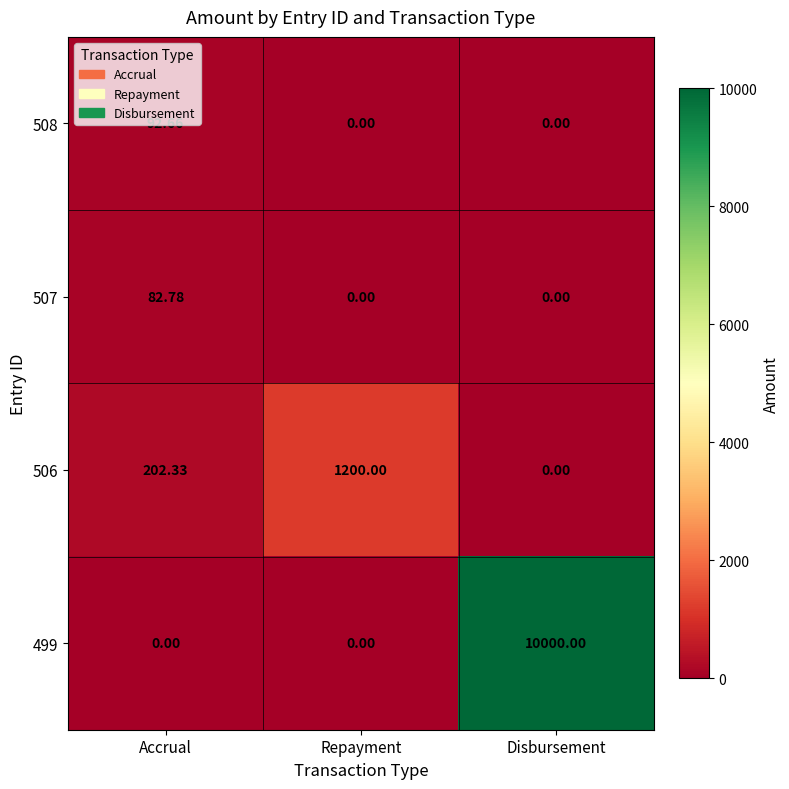

Which label corresponds to the largest value in the chart?

Disbursement